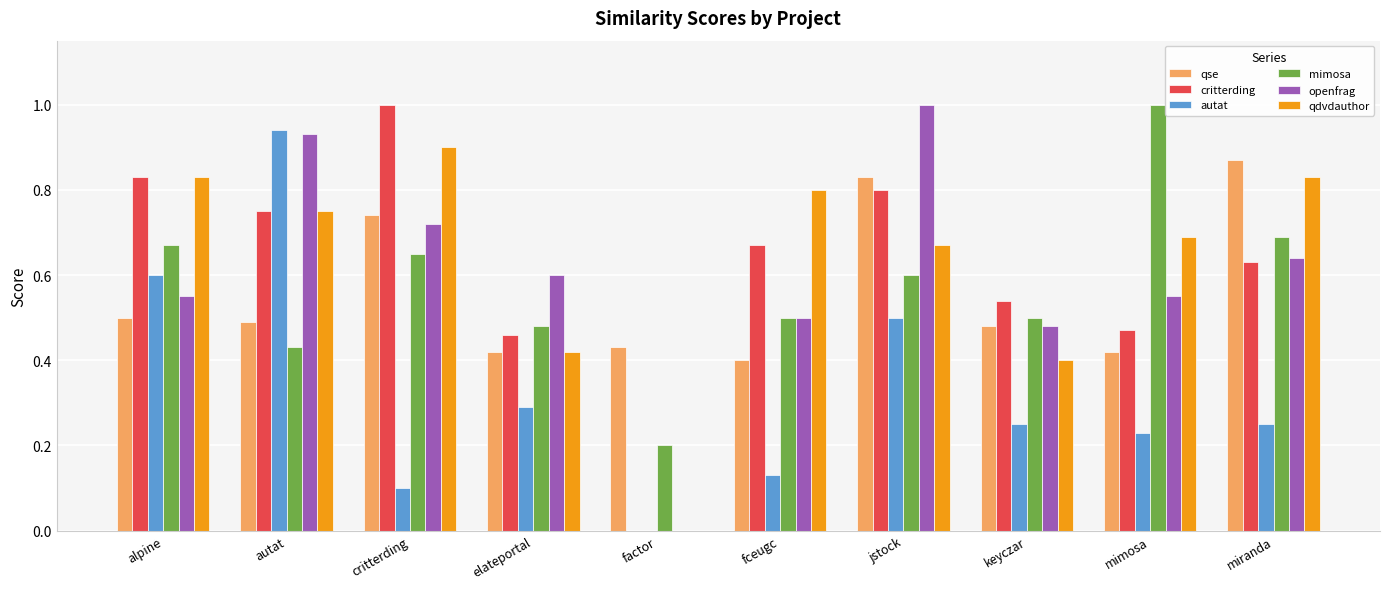

How many groups of bars are there?

10